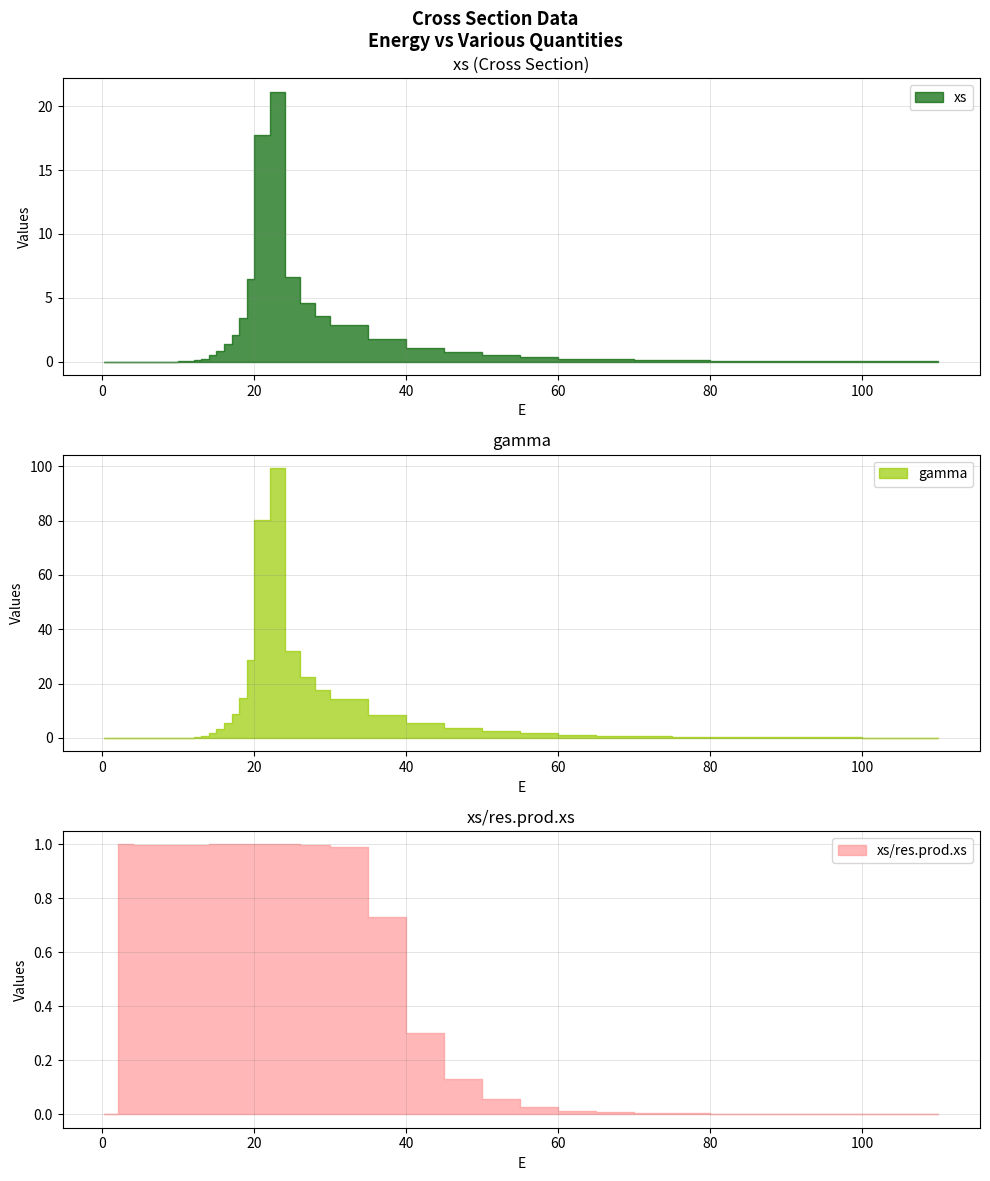

Which series has the largest total across all categories?

gamma